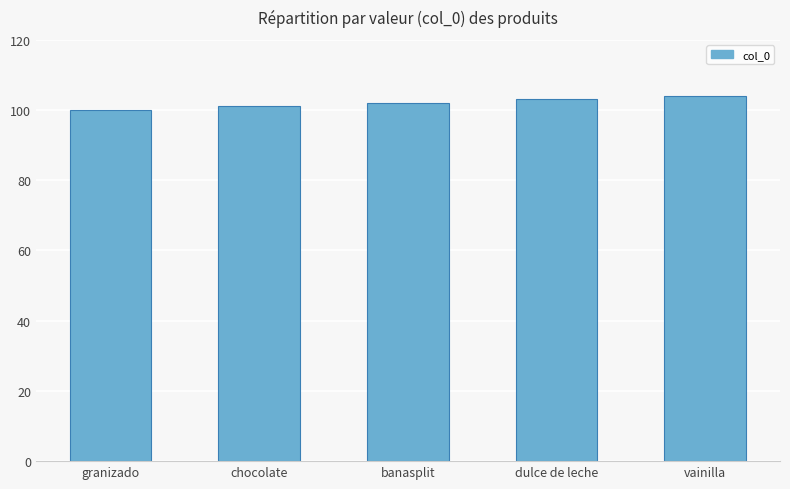

Reading left to right, list all the values displayed in this chart.

100	101	102	103	104